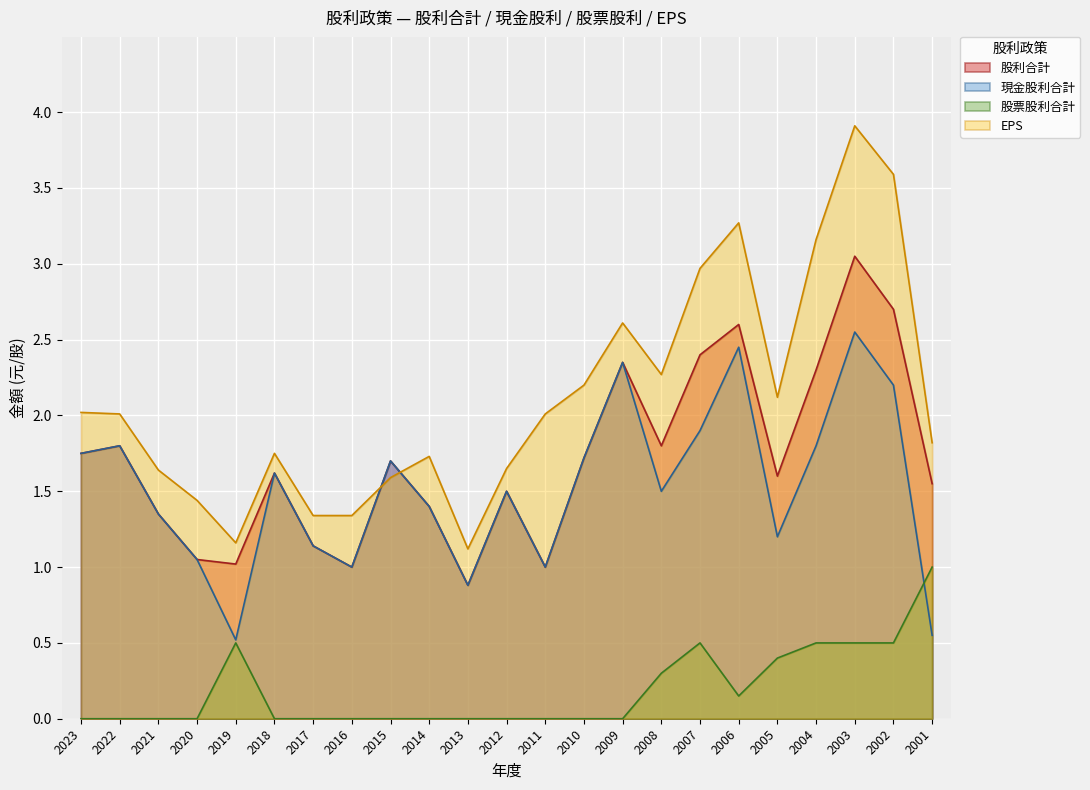

True or false: 現金股利合計 and 股利合計 cross at least once.

False